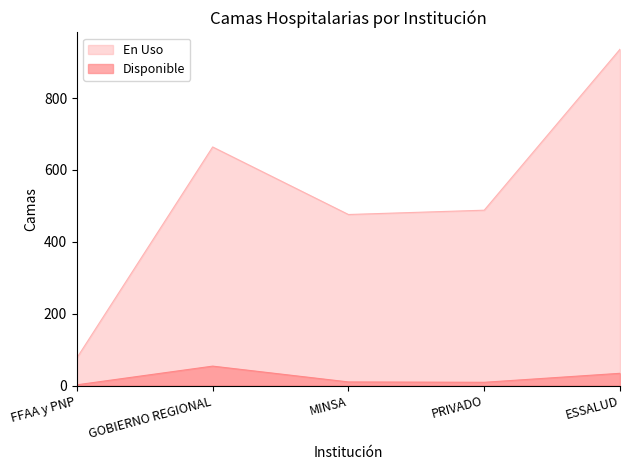

What is the highest value of the Disponible series?

54